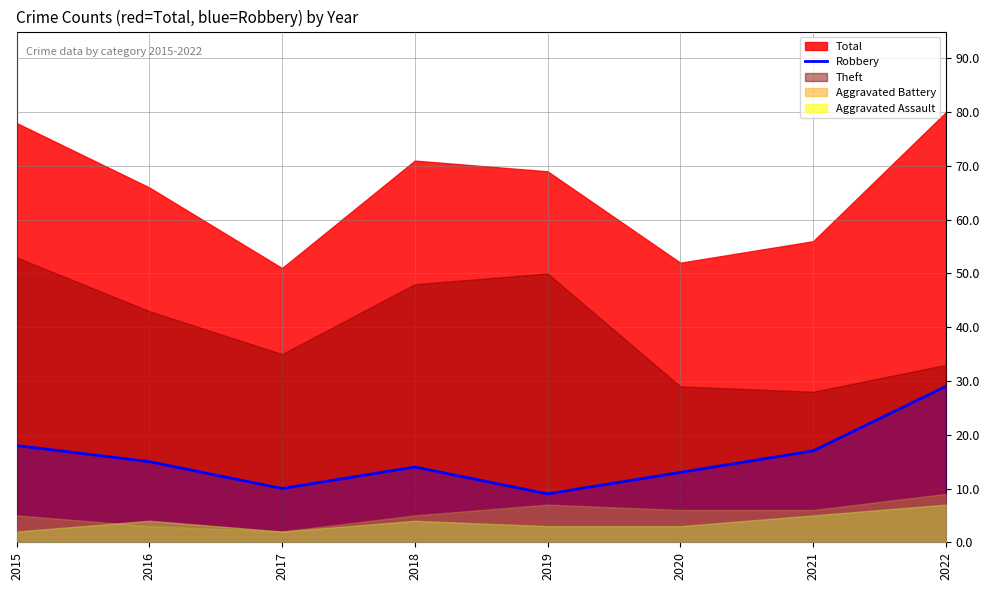

At which category does the data reach its first local peak?

2018